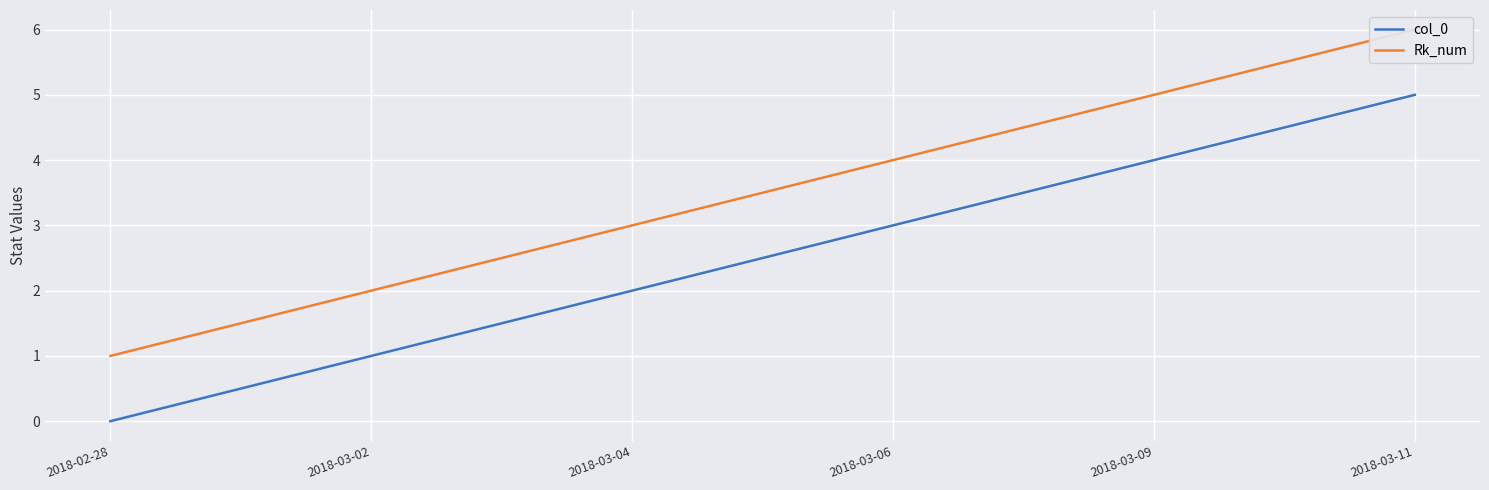

At which label is col_0 closest to 2?

2018-03-04